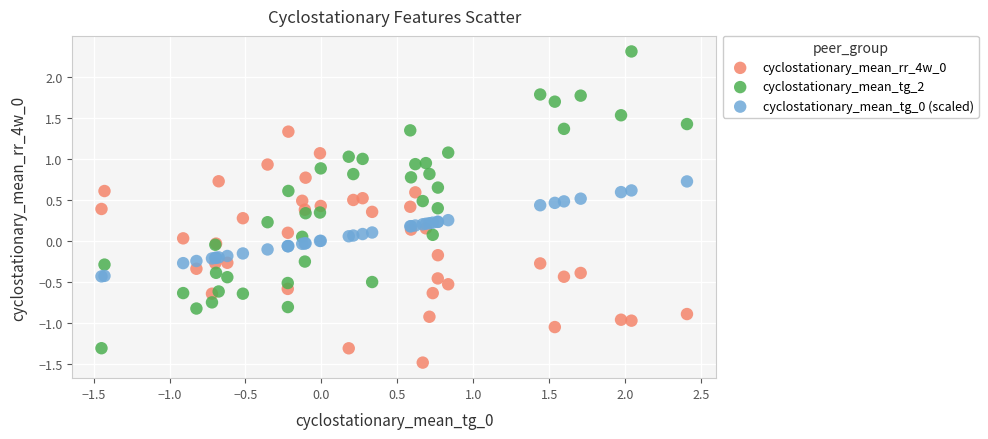

Which series contains the highest Y value?

cyclostationary_mean_tg_2